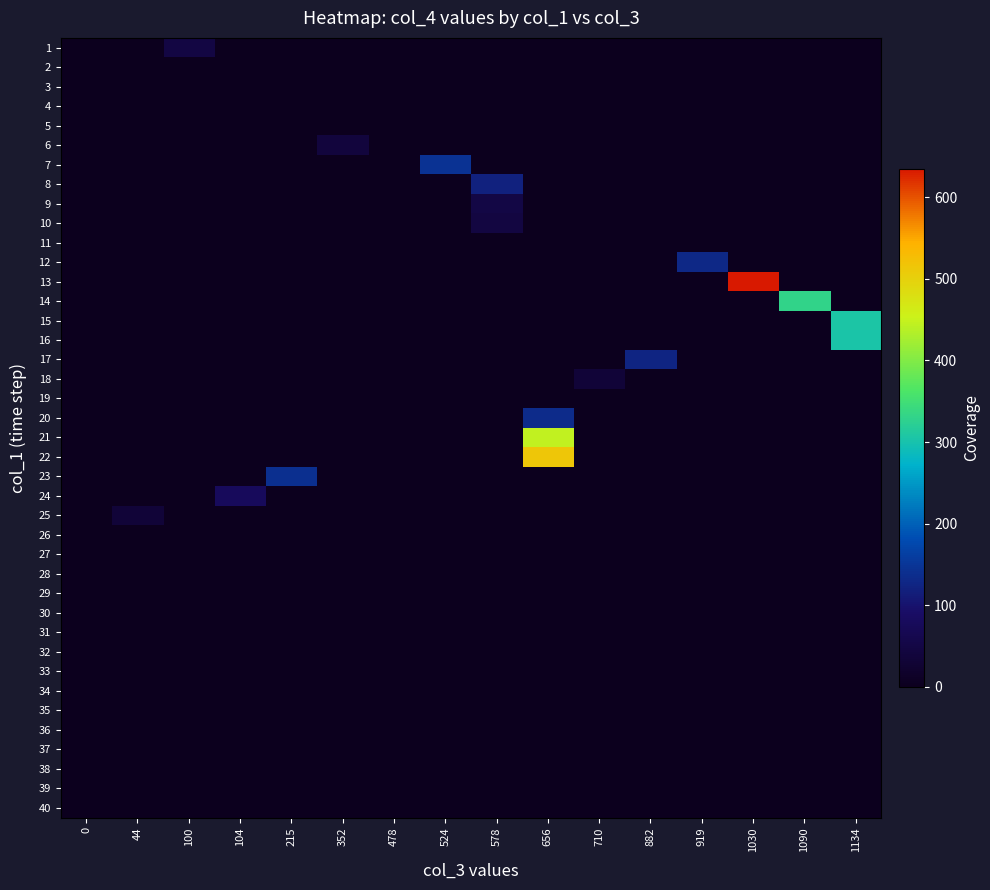

At 1134, list the series in order from smallest to largest.

1, 2, 3, 4, 5, 6, 7, 8, 9, 10, 11, 12, 13, 14, 17, 18, 19, 20, 21, 22, 23, 24, 25, 26, 27, 28, 29, 30, 31, 32, 33, 34, 35, 36, 37, 38, 39, 40, 16, 15